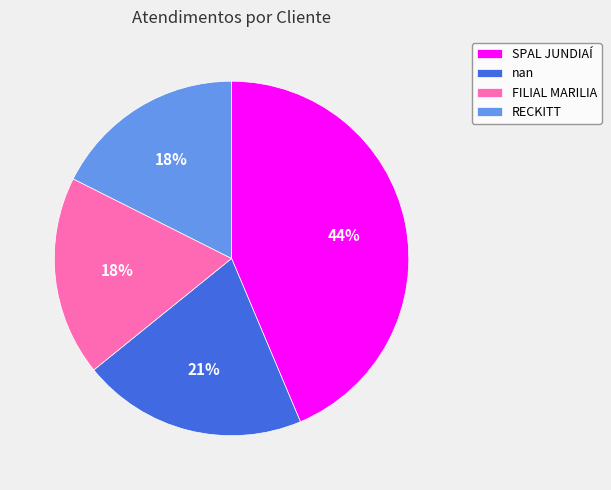

How many segments does this pie chart have?

4